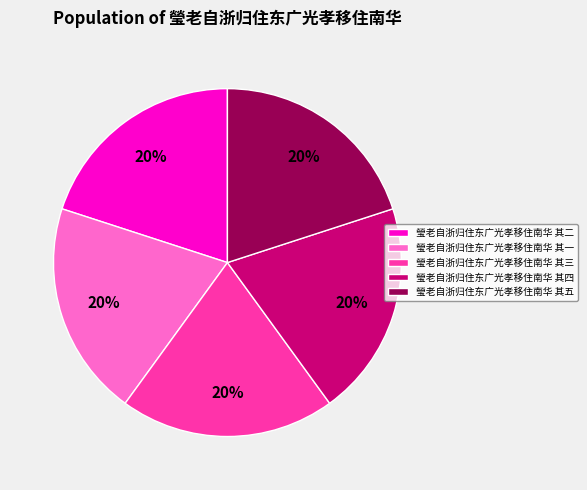

What is the ratio of the value at 瑩老自浙归住东广光孝移住南华 其二 to the value at 瑩老自浙归住东广光孝移住南华 其五?

1.0